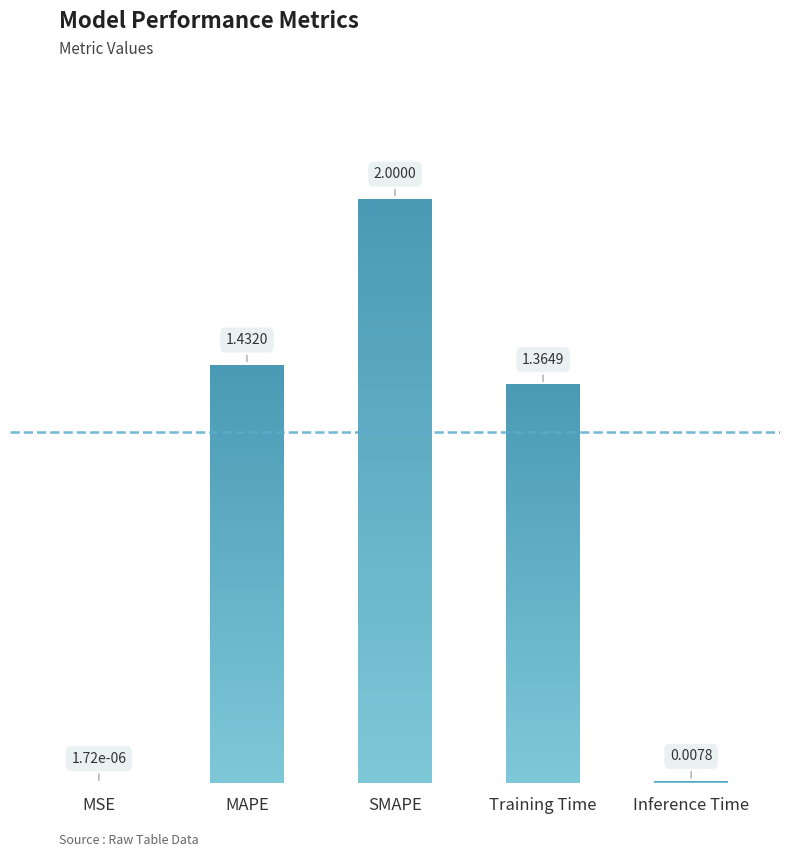

The chart shows a value of 0.3 at Training Time. True or false?

False